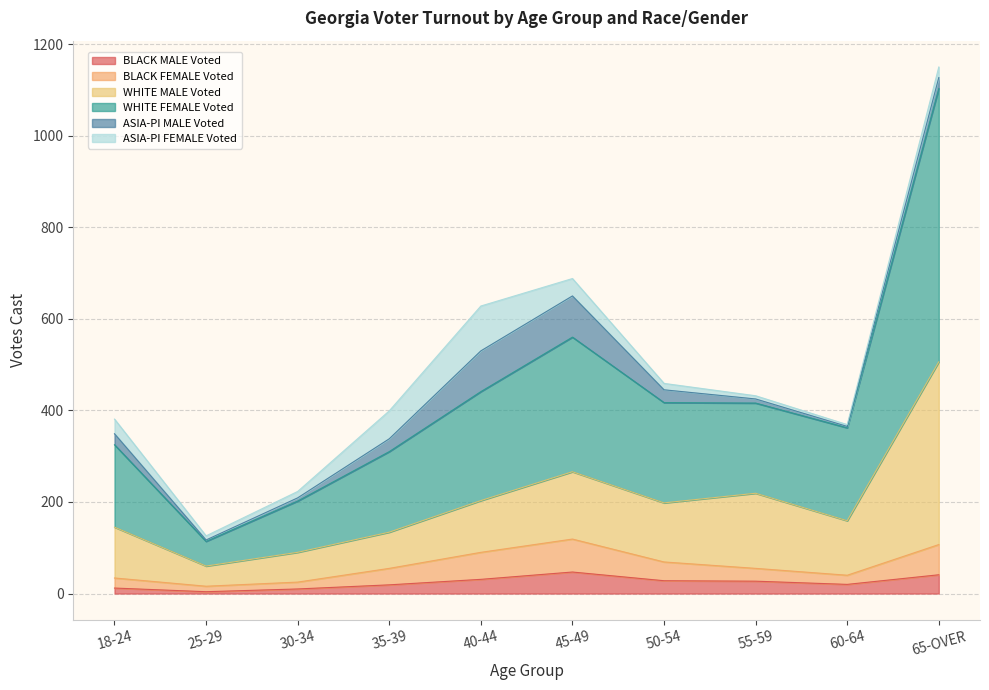

Is it true that BLACK FEMALE Voted equals 25 at 30-34?

True